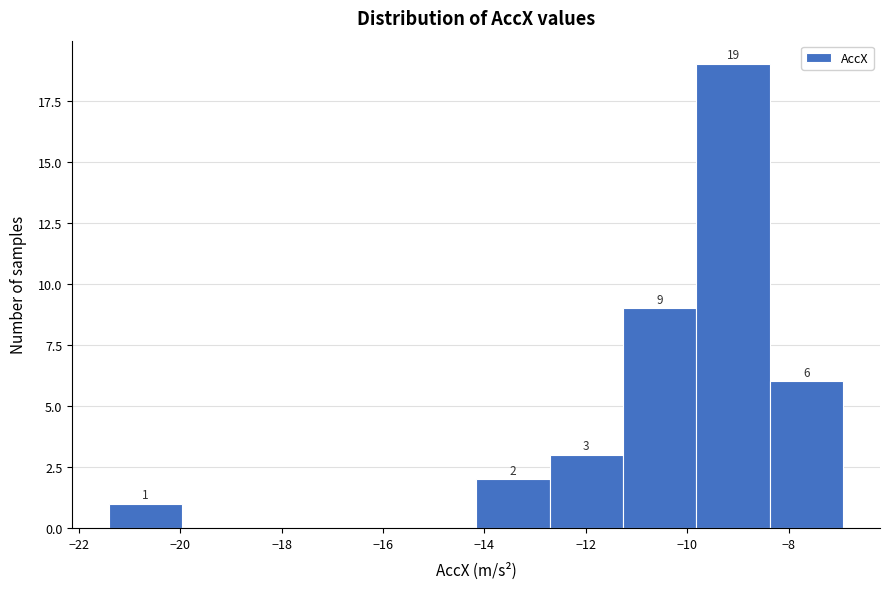

Which range on the x-axis has the tallest bar?

-9.8 to -8.4